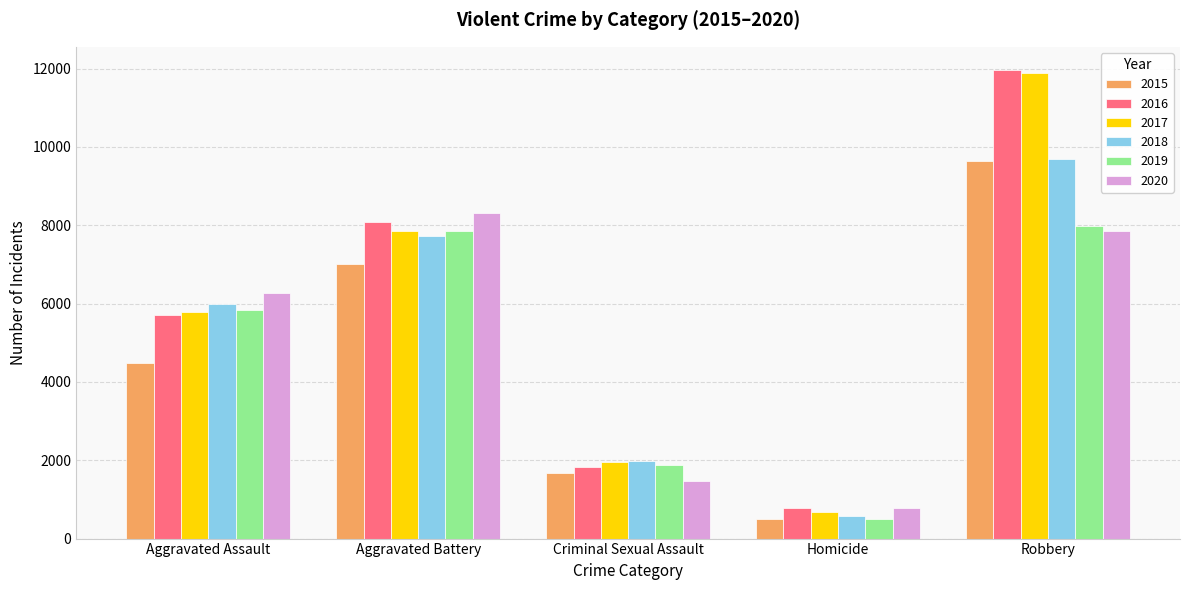

What is the approximate value of 2020 at Robbery, to the nearest 10?

7860